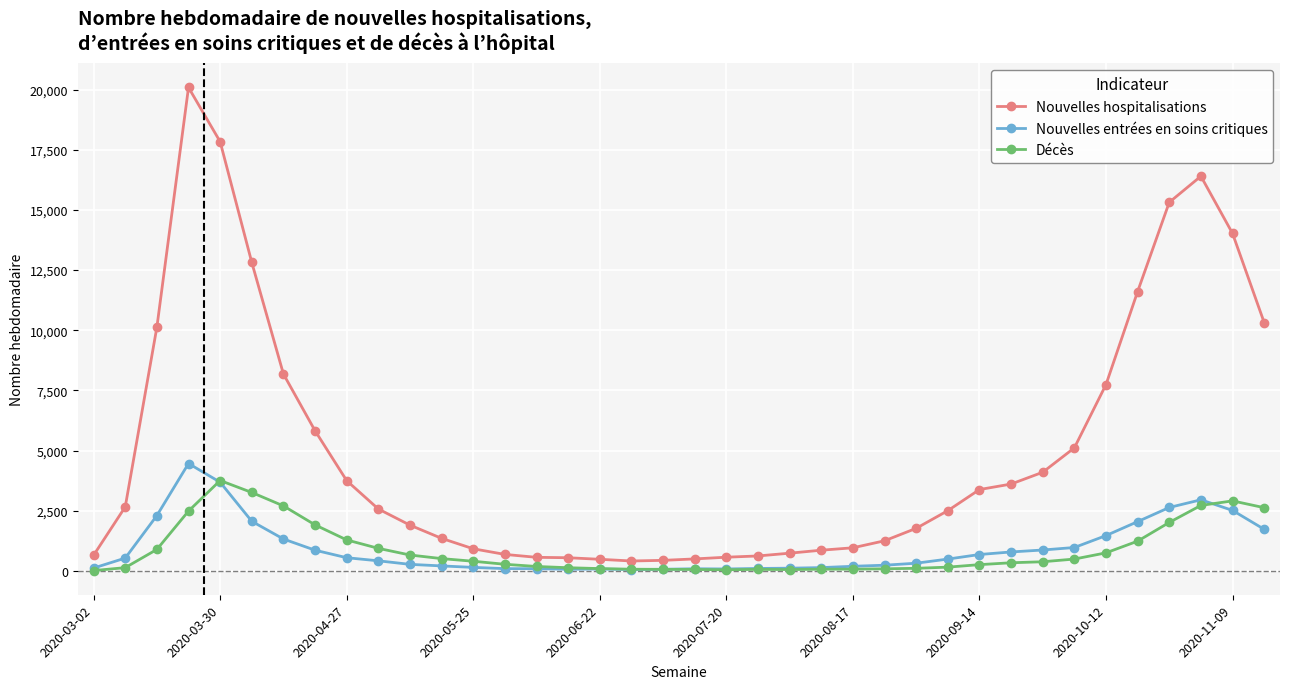

Which series has the largest range (max minus min)?

Nouvelles hospitalisations